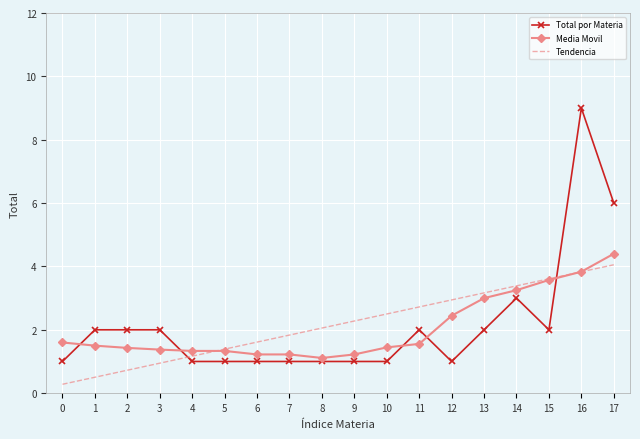

Which series ends up on top after the final intersection of Total por Materia and Tendencia?

Total por Materia